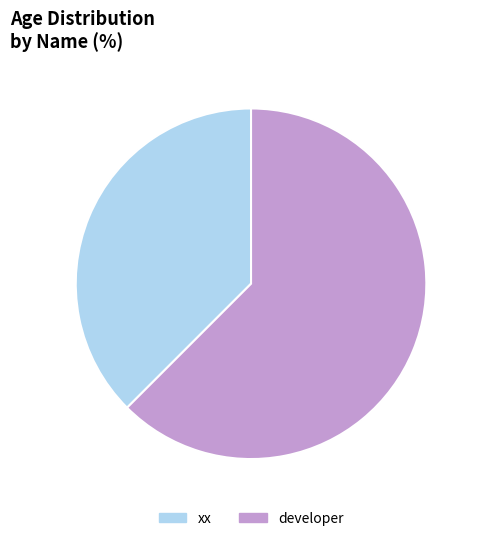

Is the sum of xx and developer greater than half?

Yes